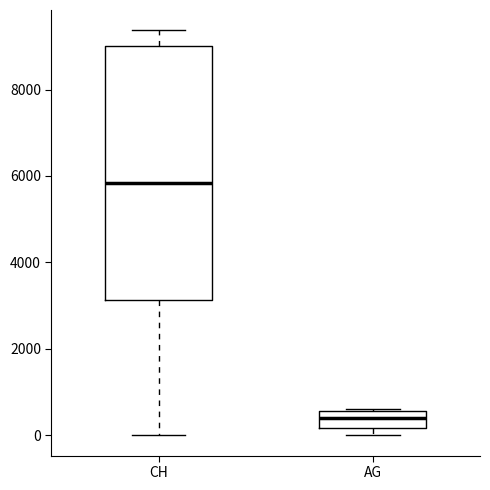

Reading left to right, transcribe this box plot: for each box, give where its median line is, the range the box spans, and where its two whiskers end, as read against the y-axis. The values are not printed on the chart, so give them approximately, as read against the axis.

CH: median 5800, box 3200 to 9000, whiskers 0 to 9400
AG: median 400, box 200 to 600, whiskers 0 to 600